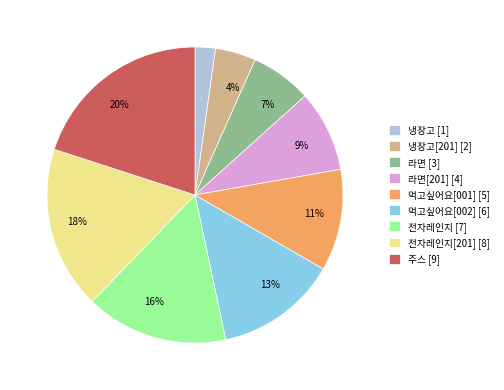

Which category has the biggest portion of the pie?

주스 [9]